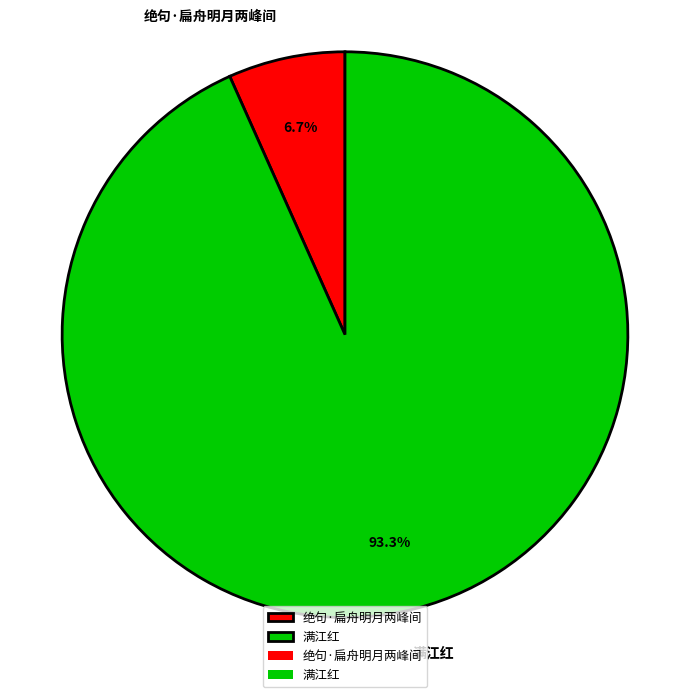

To the nearest percent, what is the average slice percentage?

50%